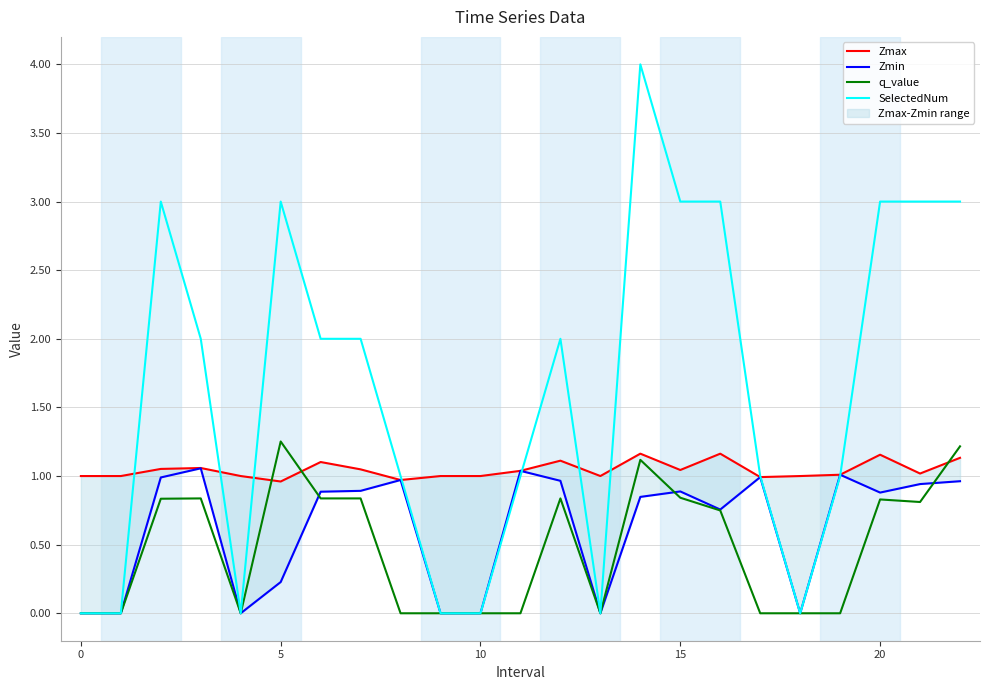

In Zmax, how many points are lower than both neighbors (excluding endpoints)?

6